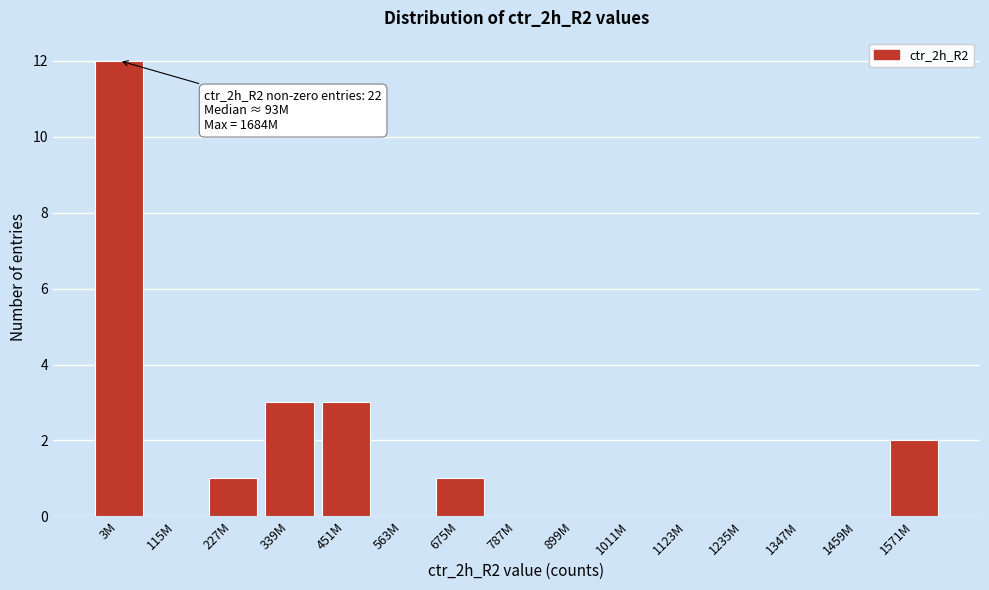

Reading left to right, what are all the values shown in this chart?

3M=12	115M=0	227M=1	339M=3	451M=3	563M=0	675M=1	787M=0	899M=0	1011M=0	1123M=0	1235M=0	1347M=0	1459M=0	1571M=2